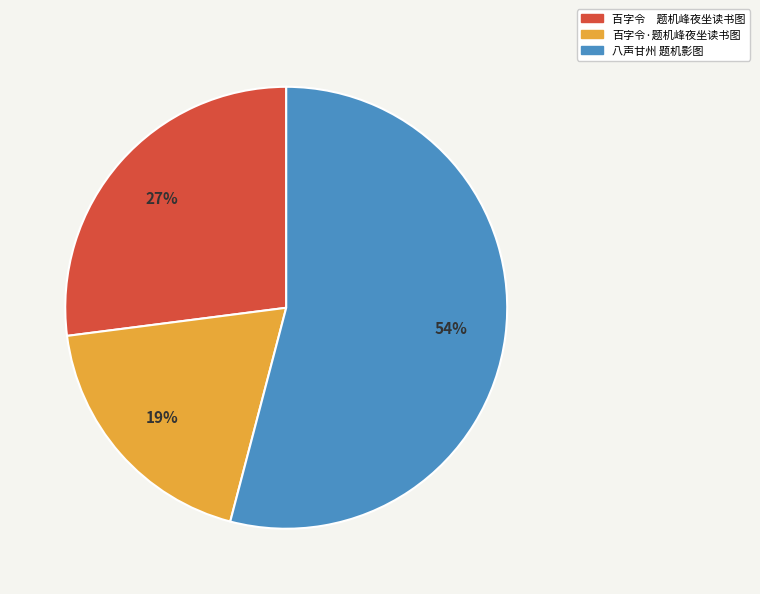

Rank the categories by value from highest to lowest.

八声甘州 题机影图, 百字令 题机峰夜坐读书图, 百字令·题机峰夜坐读书图